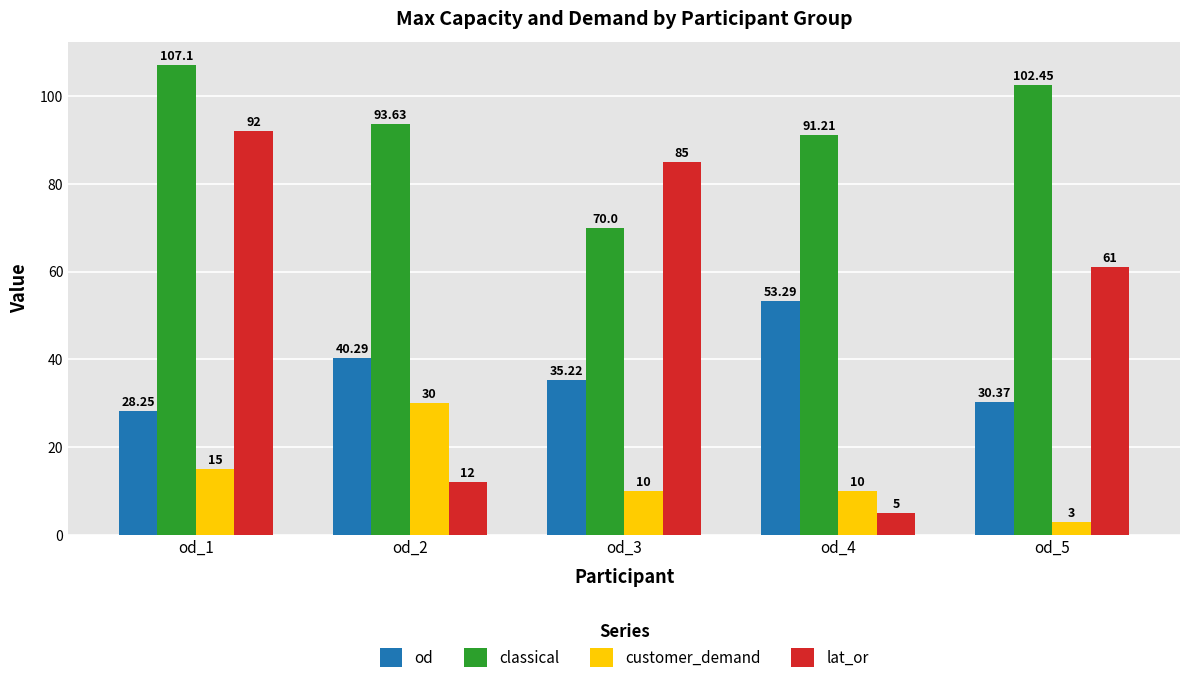

What is the sum of all customer_demand values?

68.0